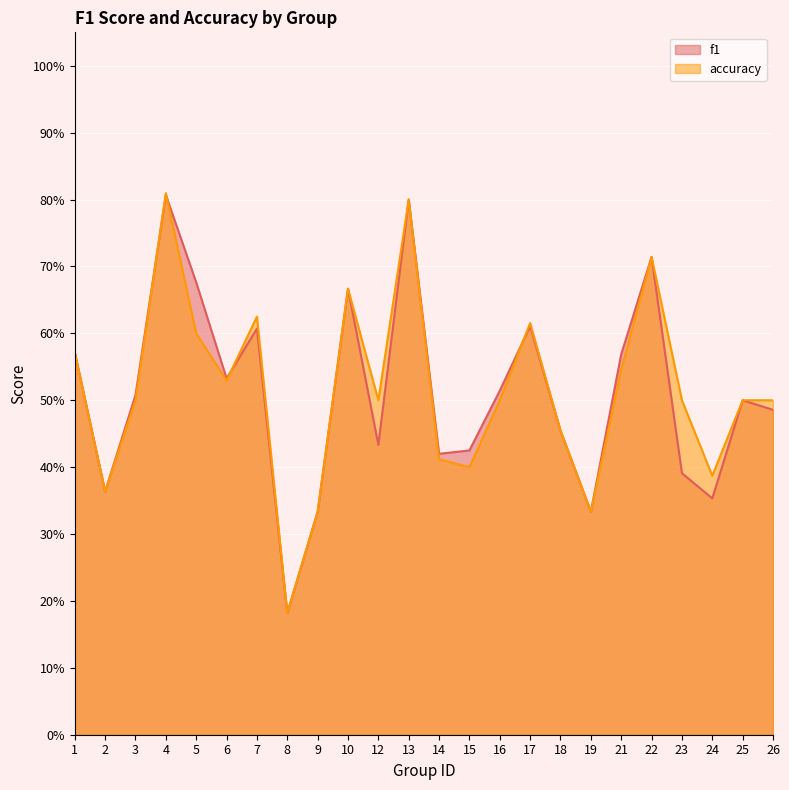

Which series has the largest range (max minus min)?

accuracy